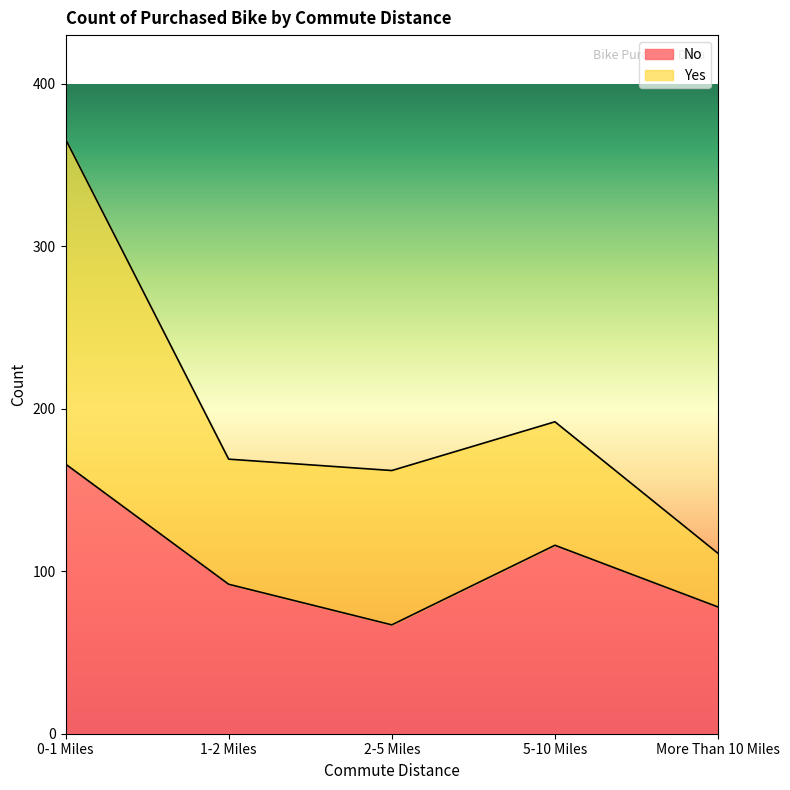

Which category has the highest value across all series?

0-1 Miles